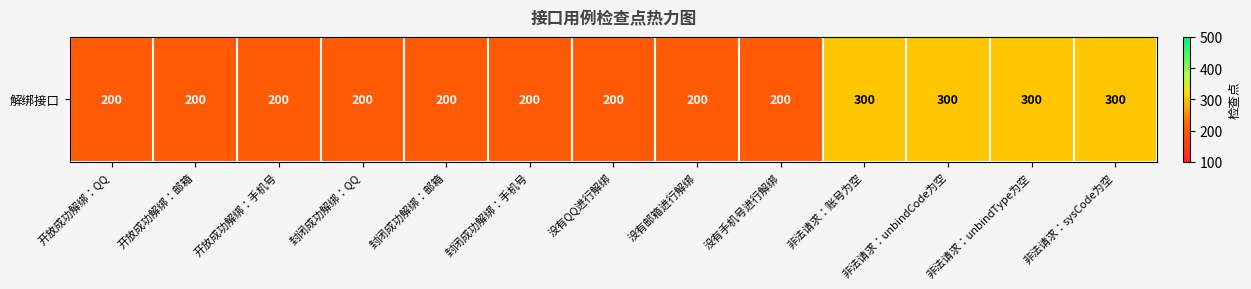

Reading left to right, what are all the values shown in this chart?

200	200	200	200	200	200	200	200	200	300	300	300	300